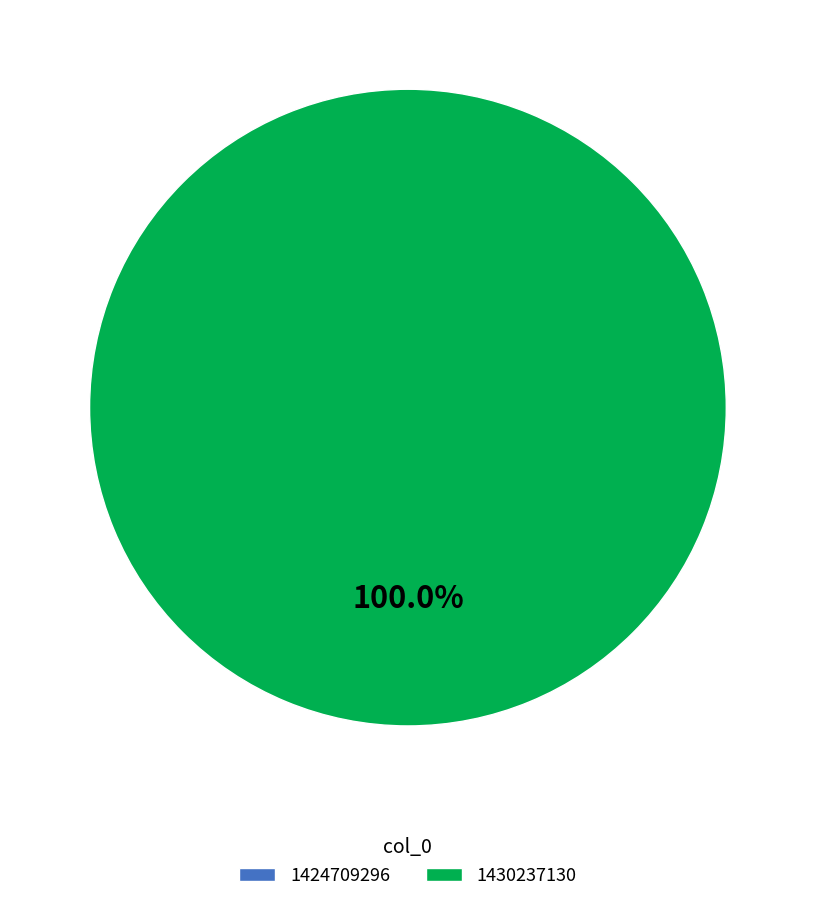

Is it true that 1430237130 is 90% of the pie?

False